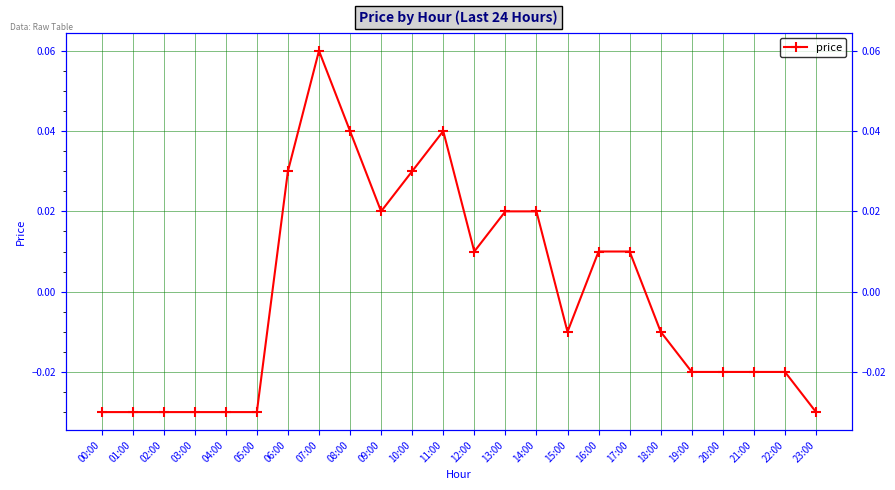

True or false: the data shows -0.0 at 19:00.

True